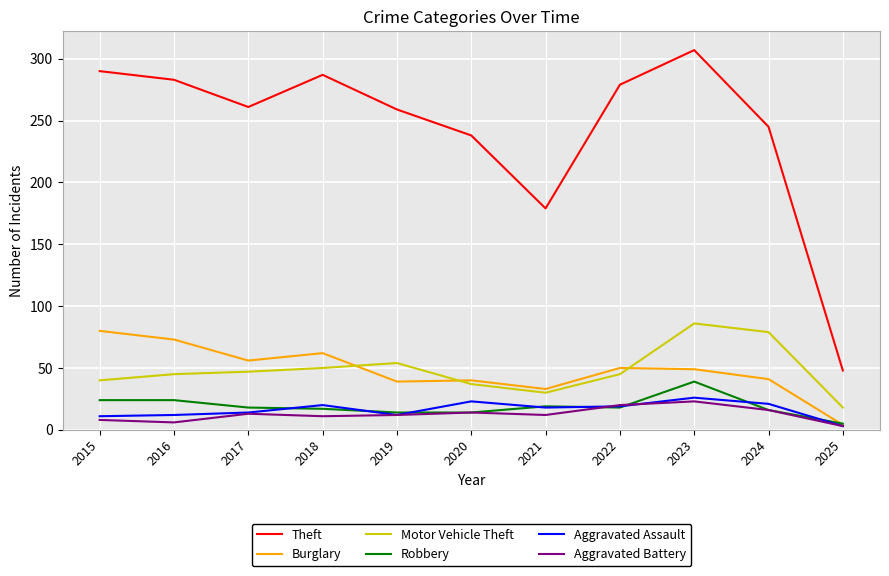

Which series has the largest range (max minus min)?

Theft